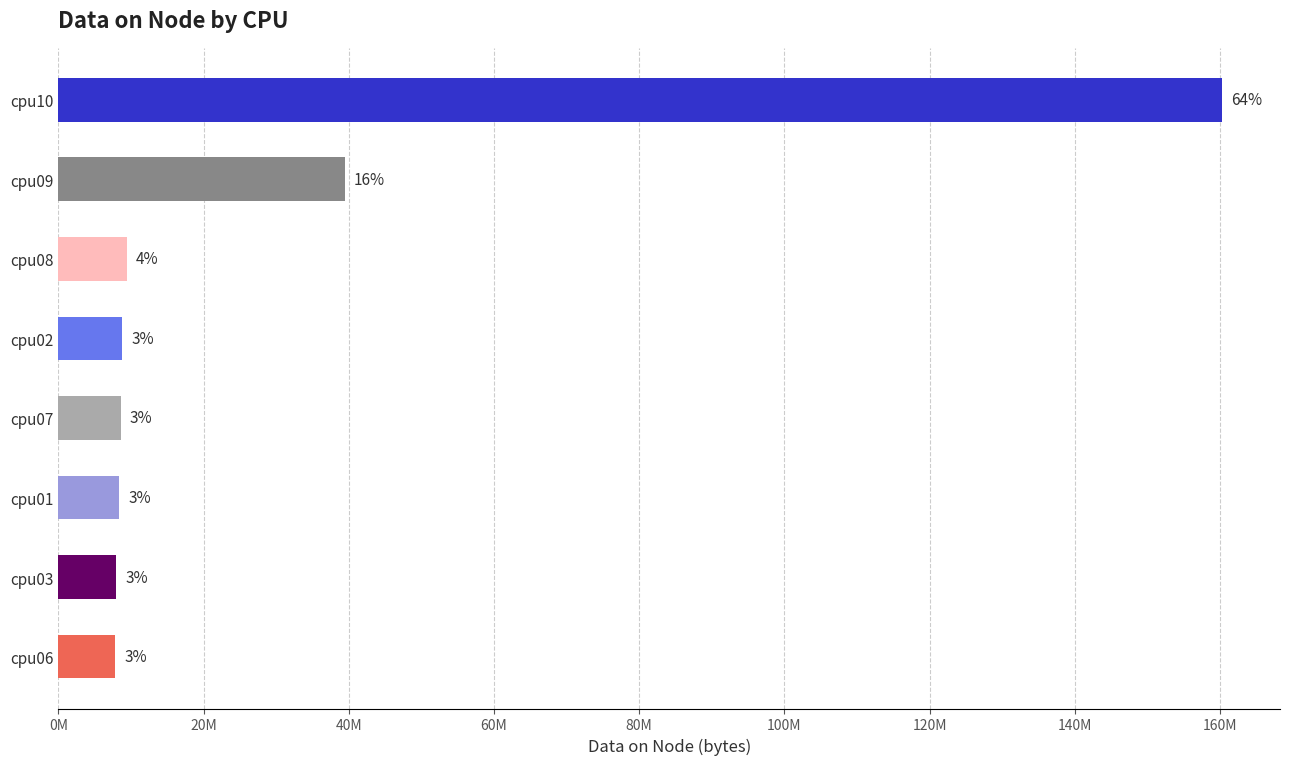

Does the chart contain any negative values?

No